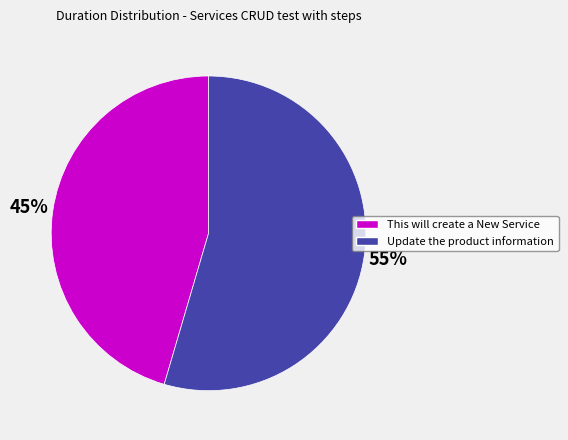

The Update the product information slice represents 55% of the pie. True or false?

True